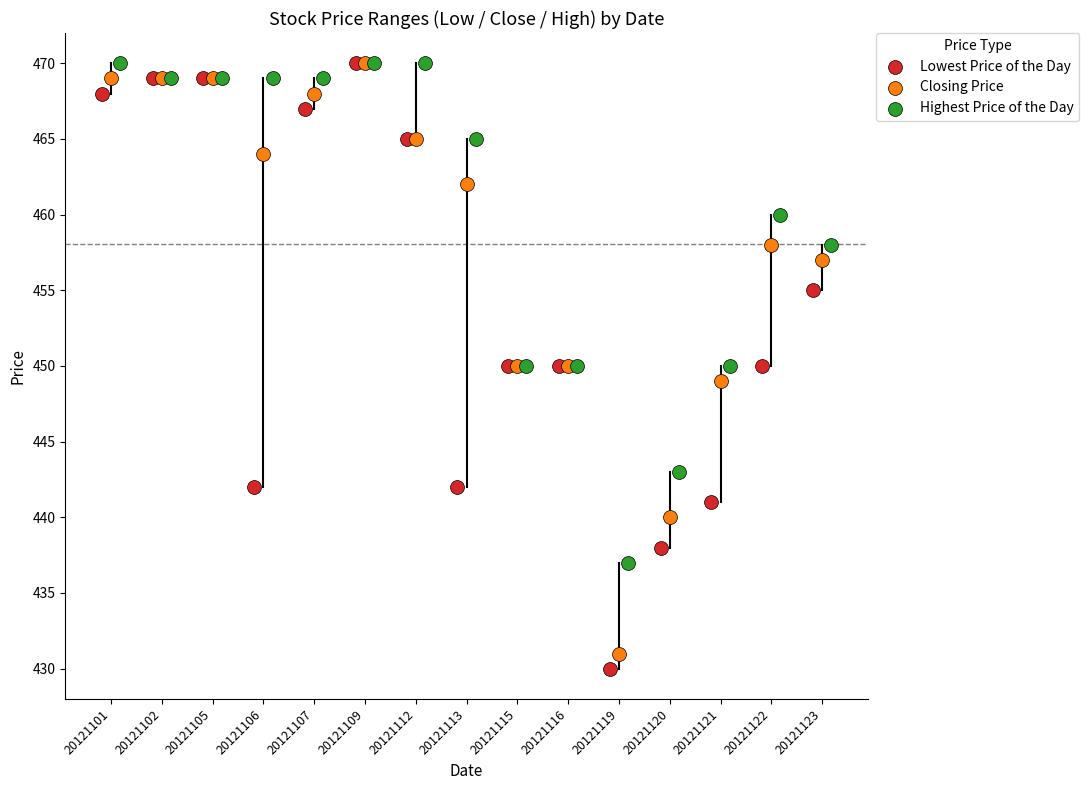

Which series has the widest spread of Y values?

Lowest Price of the Day